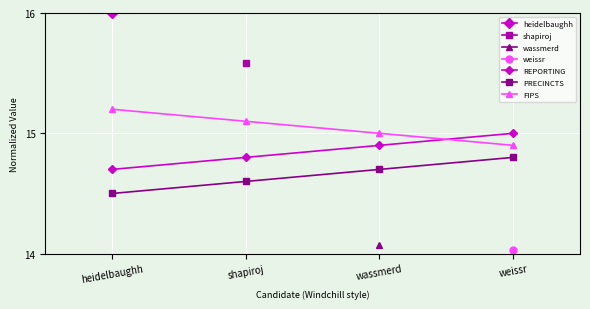

How many times do FIPS and REPORTING cross each other?

1